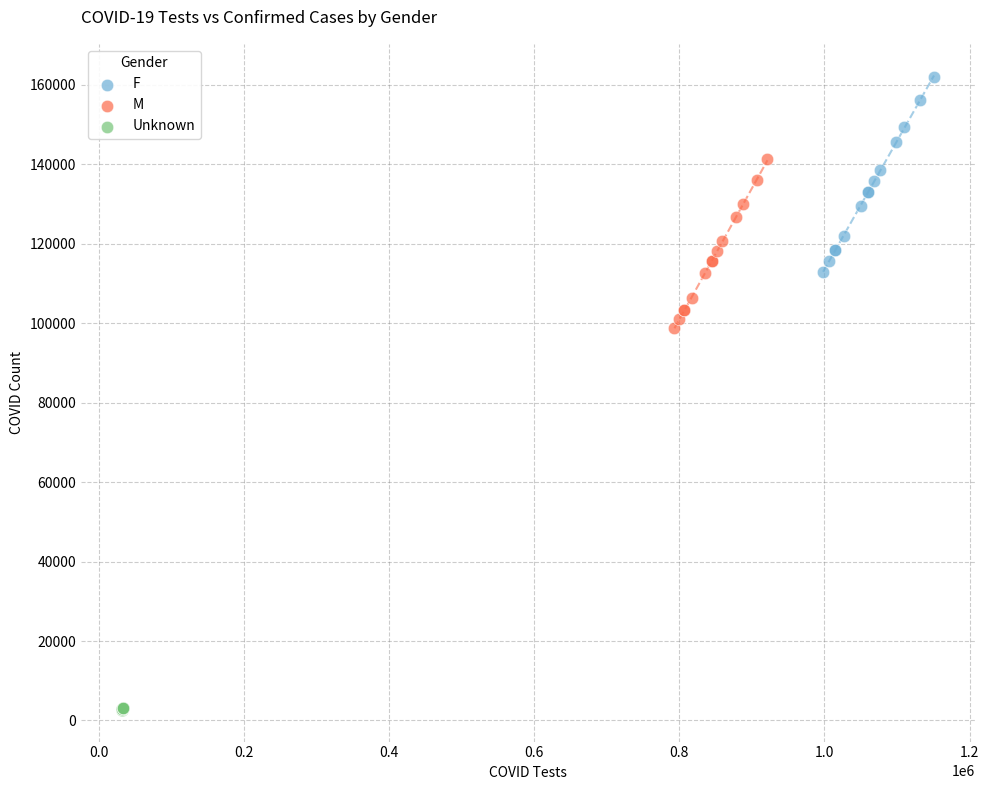

Which series contains the lowest Y value?

Unknown